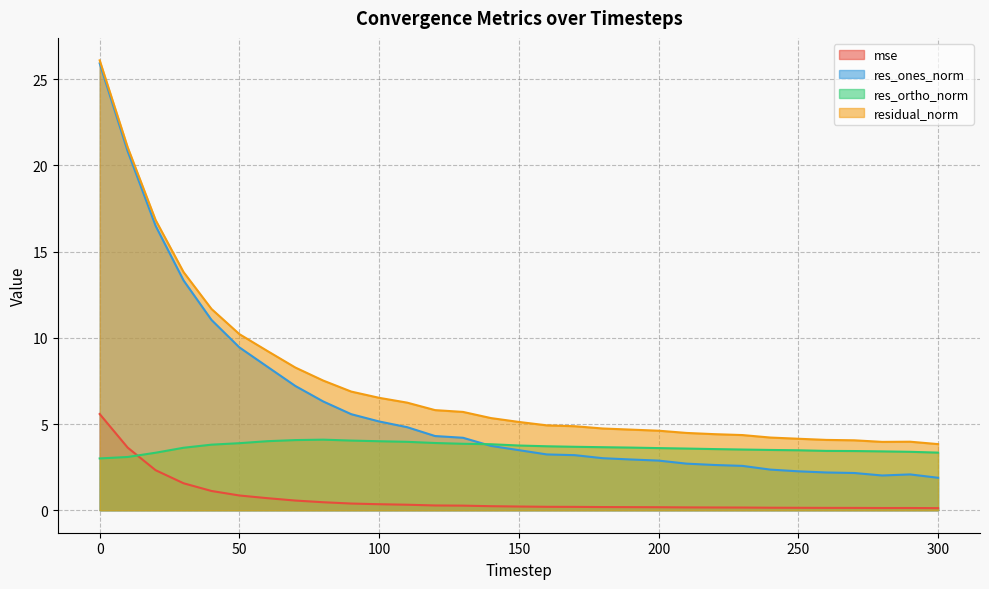

List the series in order of their overall mean, lowest first.

mse, res_ortho_norm, res_ones_norm, residual_norm